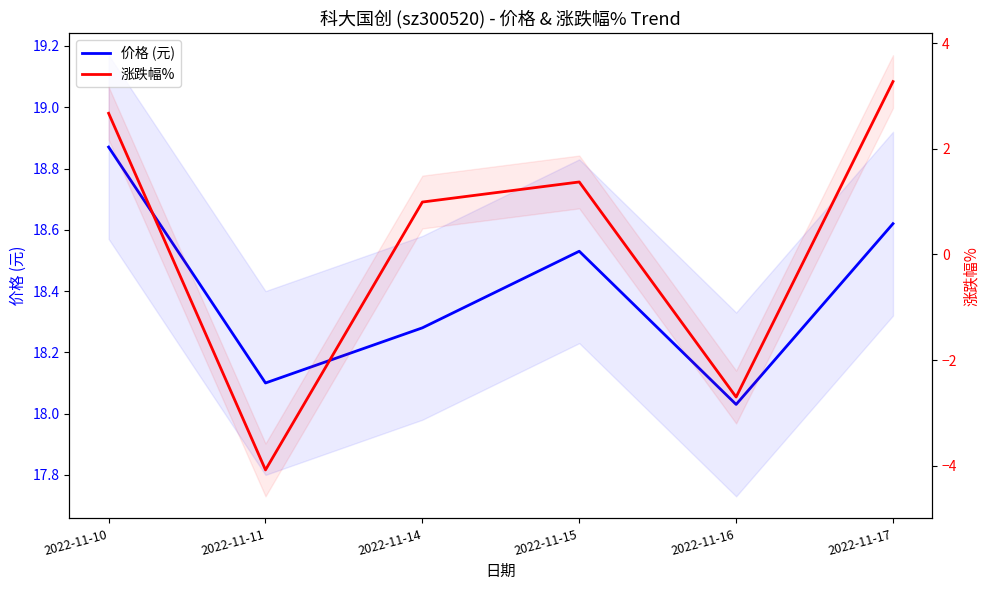

The value of 价格 (元) at 2022-11-10 is 18.9. True or false?

True